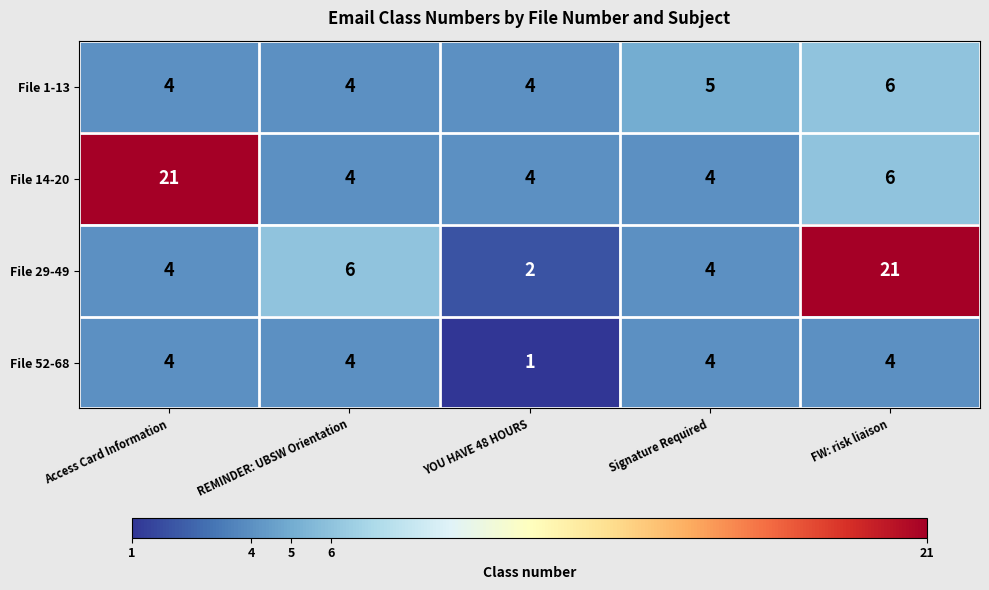

How many distinct data groups are displayed?

4